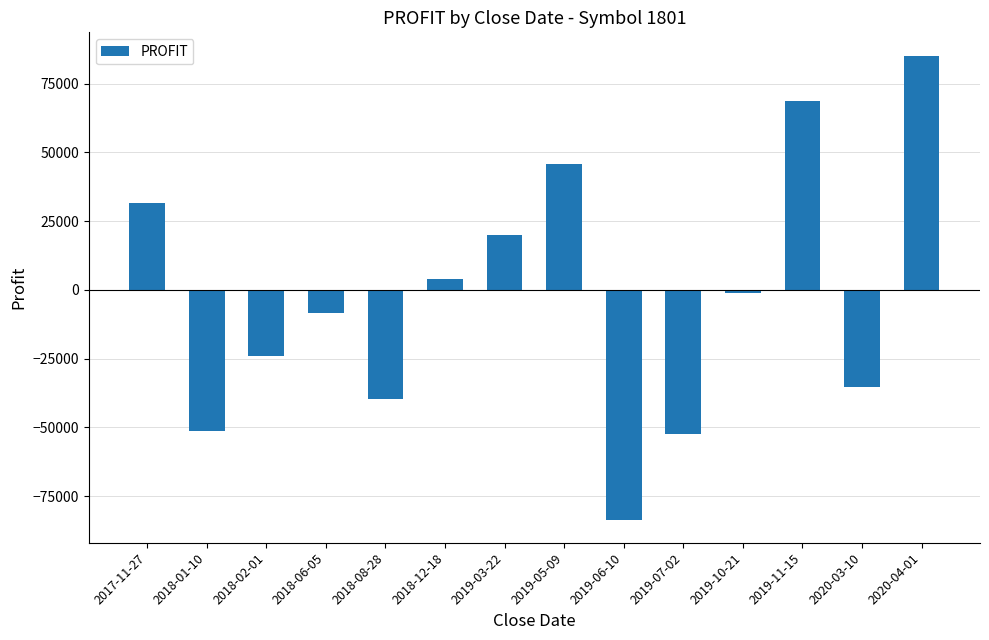

What is the label of the 8th bar from the left?

2019-05-09